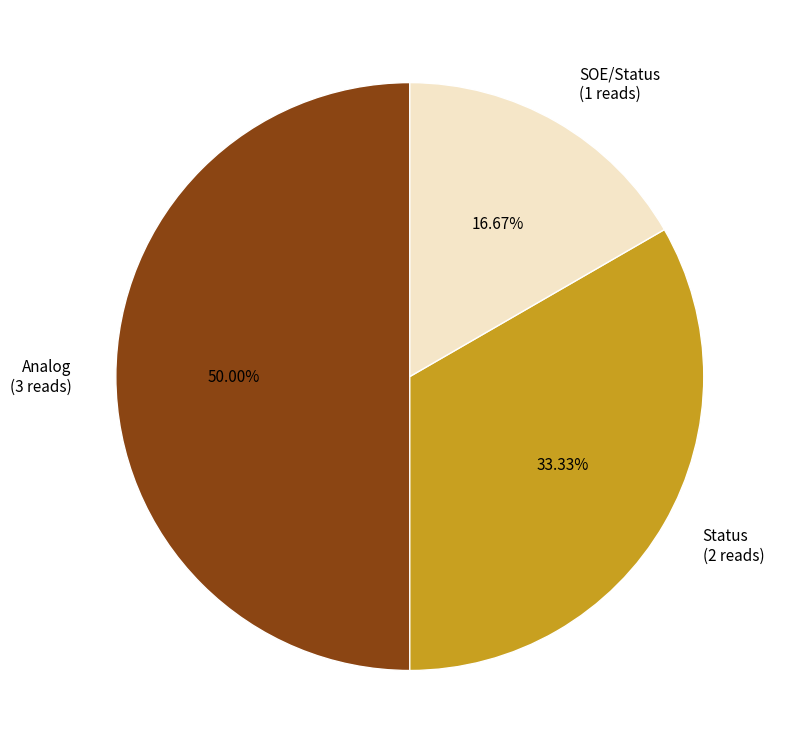

Does SOE/Status represent more than half of the total?

No